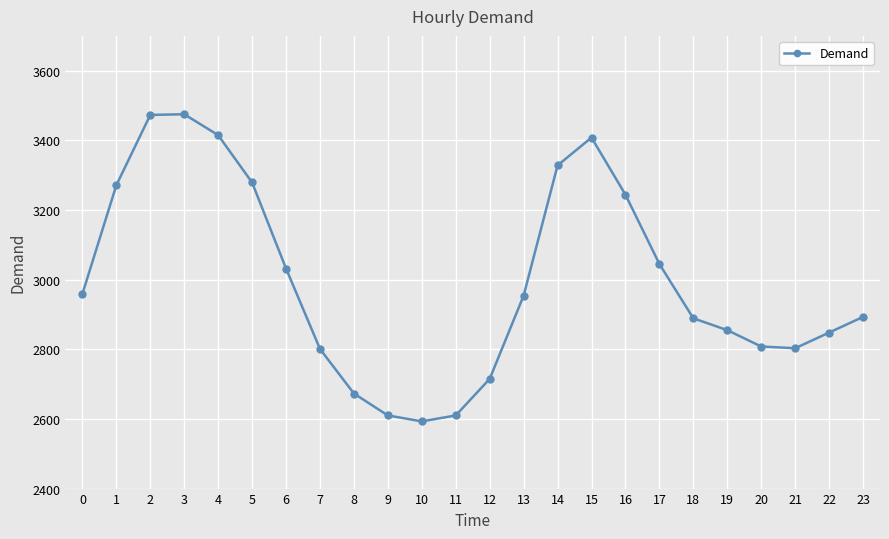

How many interior local peaks (higher than both neighbors) does the data have?

2